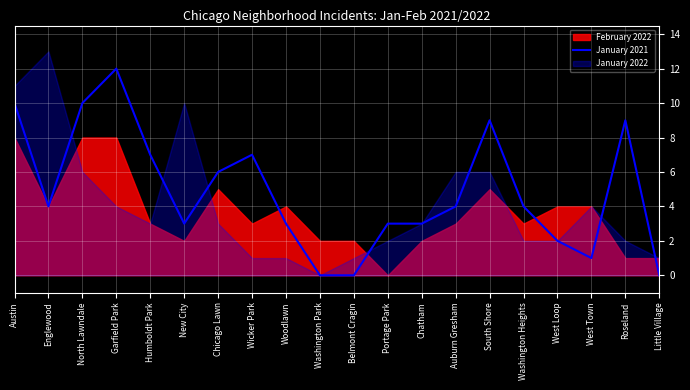

How many lines are shown in the chart?

1